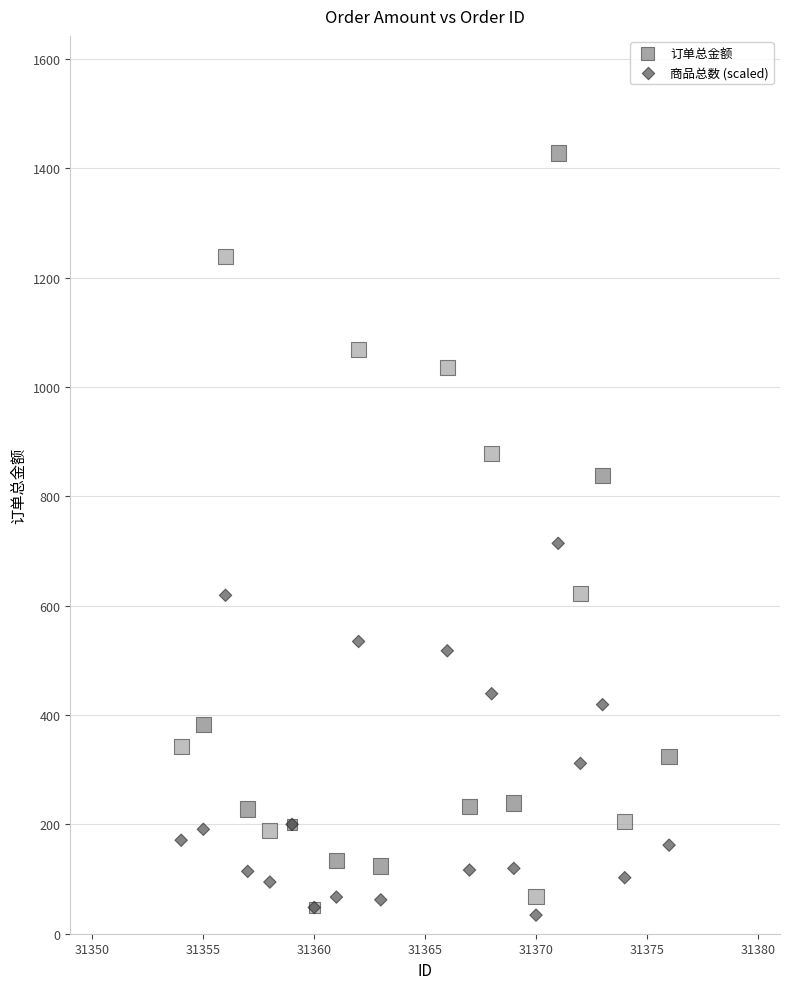

In the 订单总金额 series, what Y value is closest to 738?

838.0